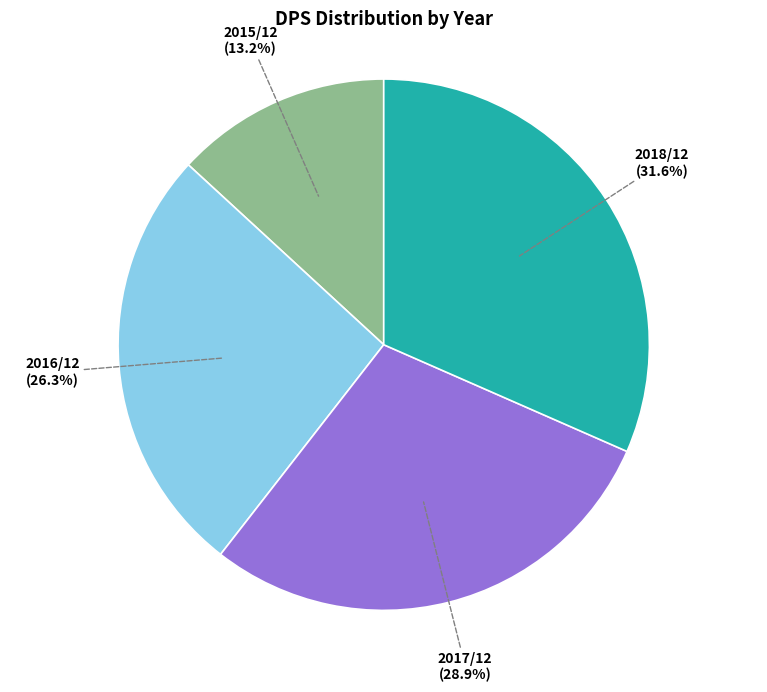

Combined, what portion of the pie is 2016/12 and 2018/12?

57.9%